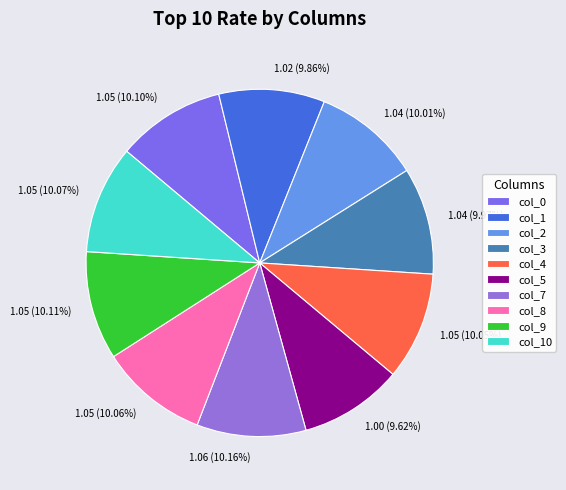

To the nearest percent, what portion does col_1 represent?

10%